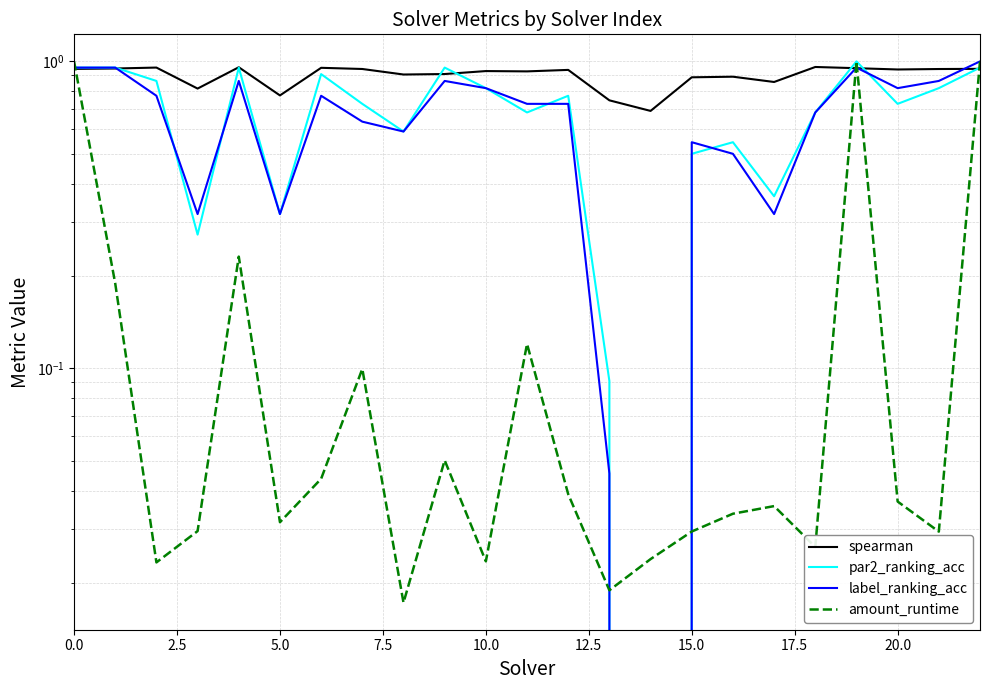

Which has a higher value, 12 or 20?

20